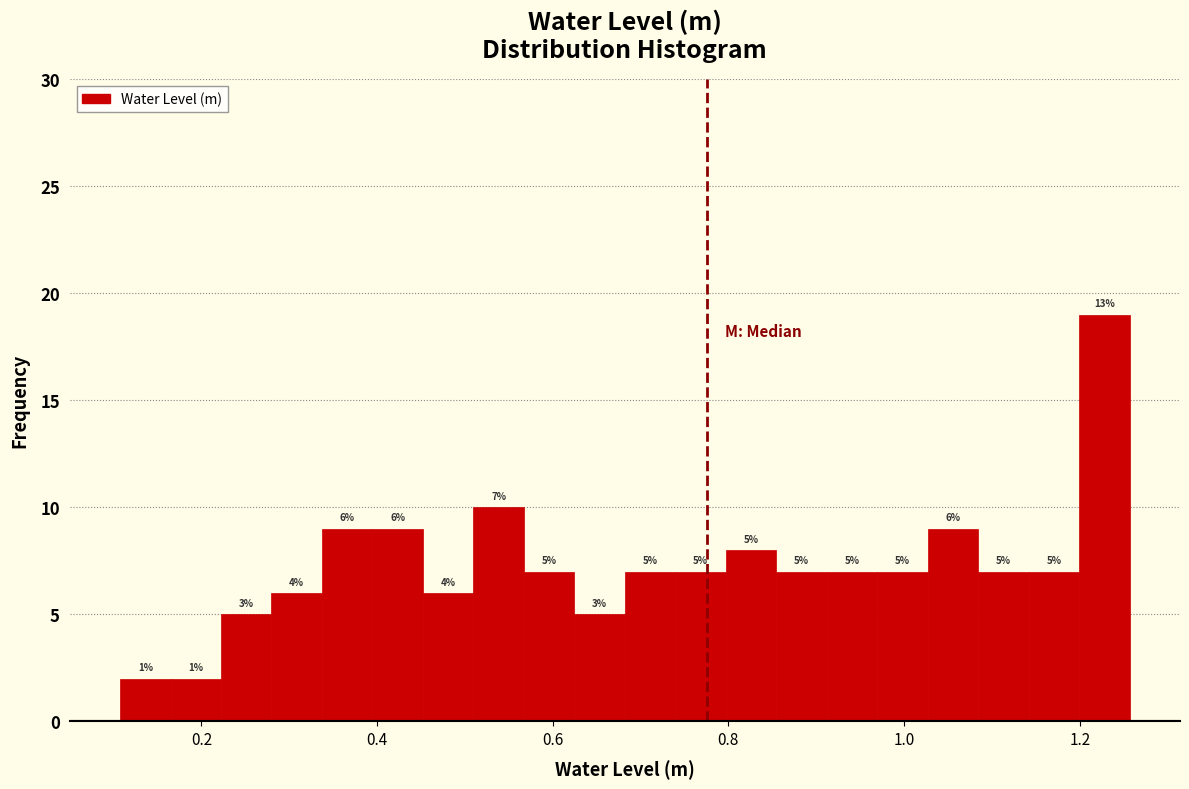

Read against the x-axis, roughly where is the centre of the tallest bar?

1.22